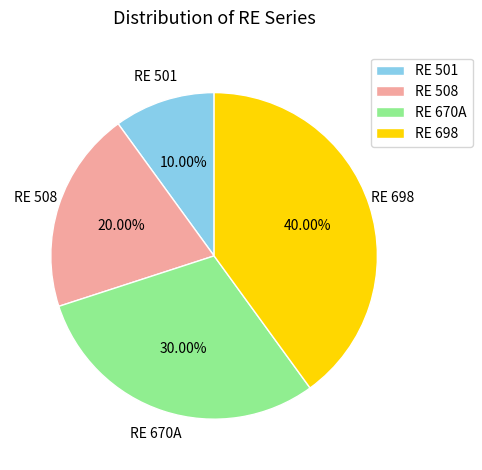

How many segments does this pie chart have?

4